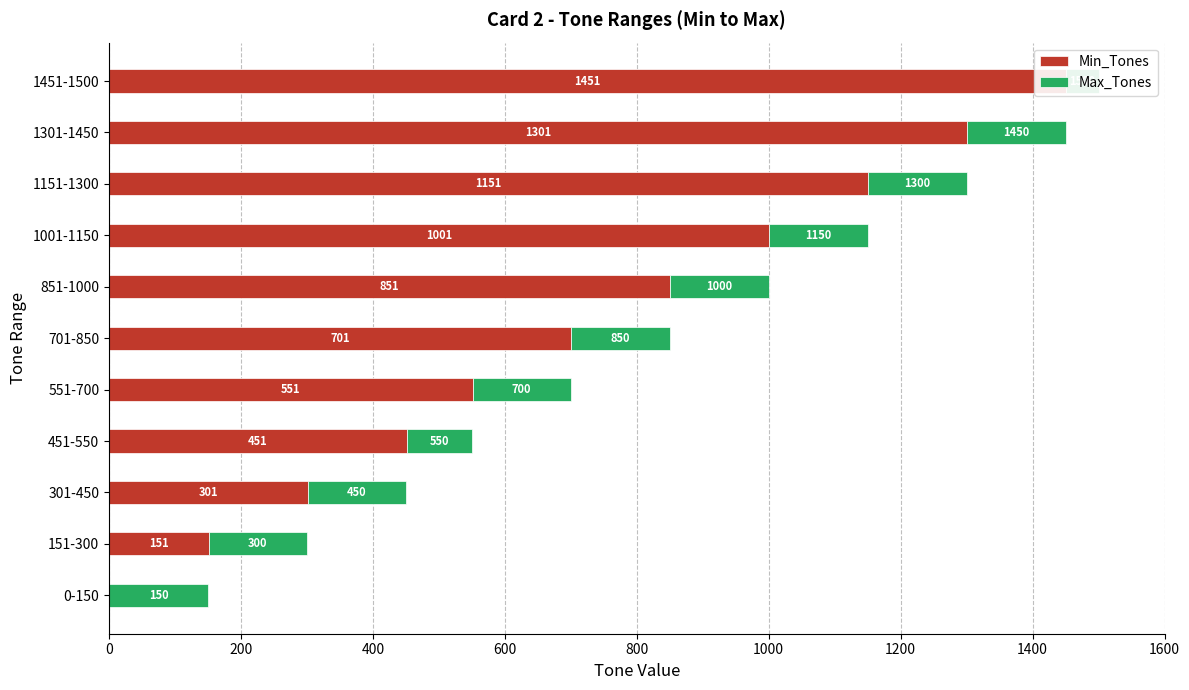

What is the average value of the Min_Tones series?

719